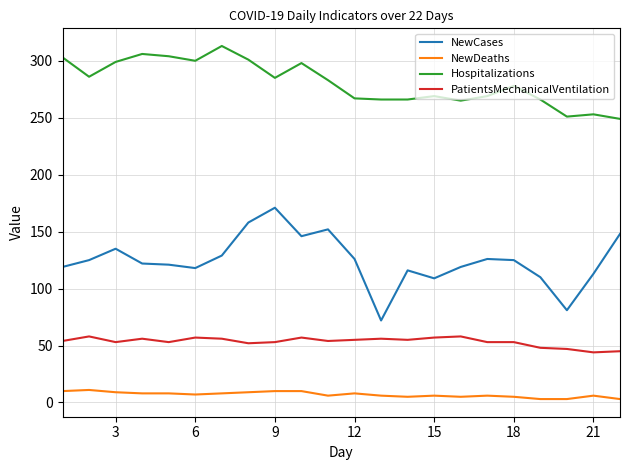

True or false: NewDeaths and NewCases cross at least once.

False